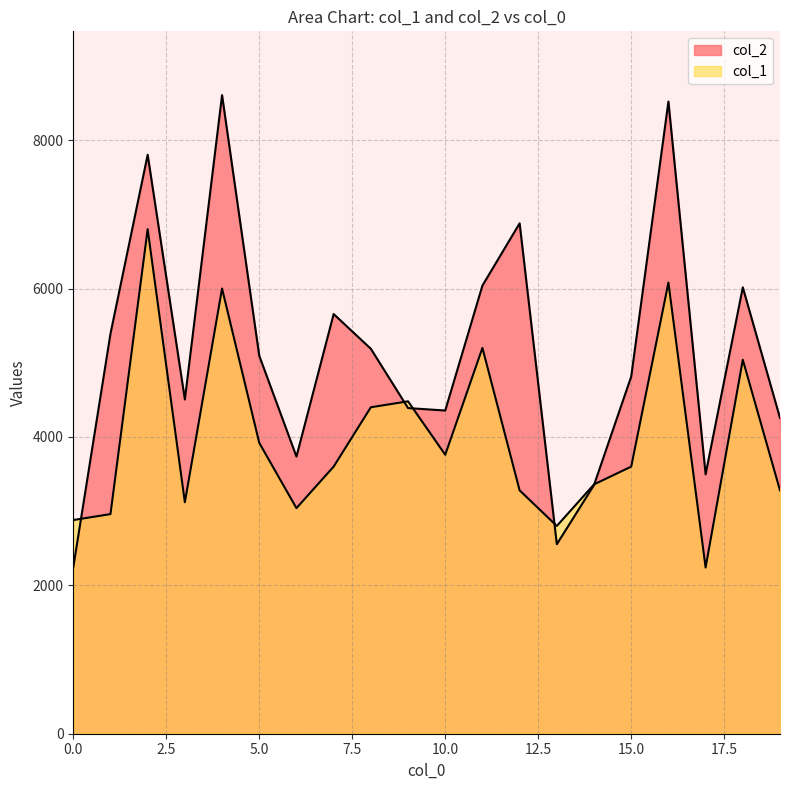

What is the sum of all col_2 values?

102892